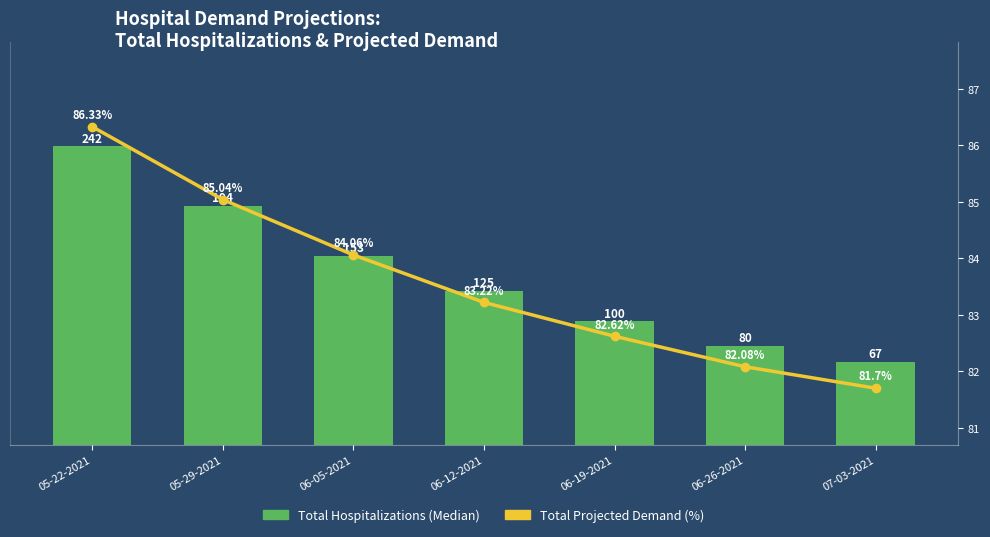

Rank the categories by Total Projected Demand (%) value from highest to lowest.

05-22-2021, 05-29-2021, 06-05-2021, 06-12-2021, 06-19-2021, 06-26-2021, 07-03-2021